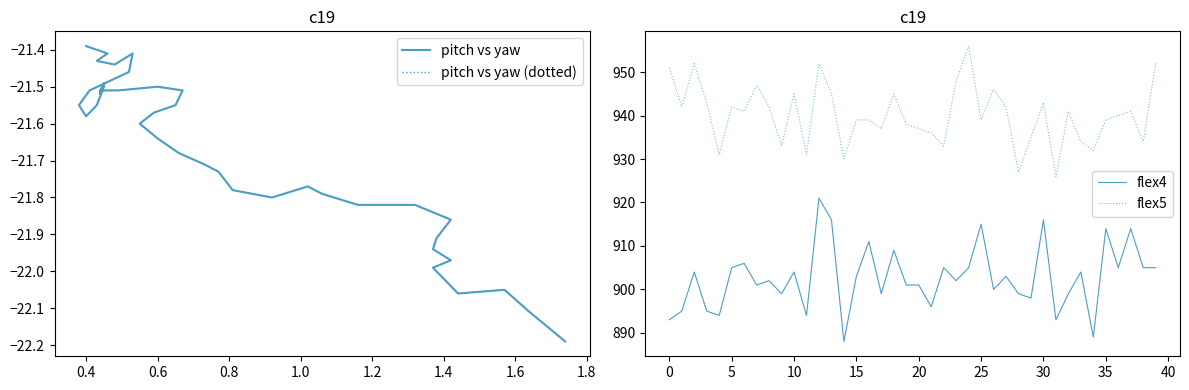

True or false: pitch vs yaw (dotted) and pitch vs yaw cross at least once.

False